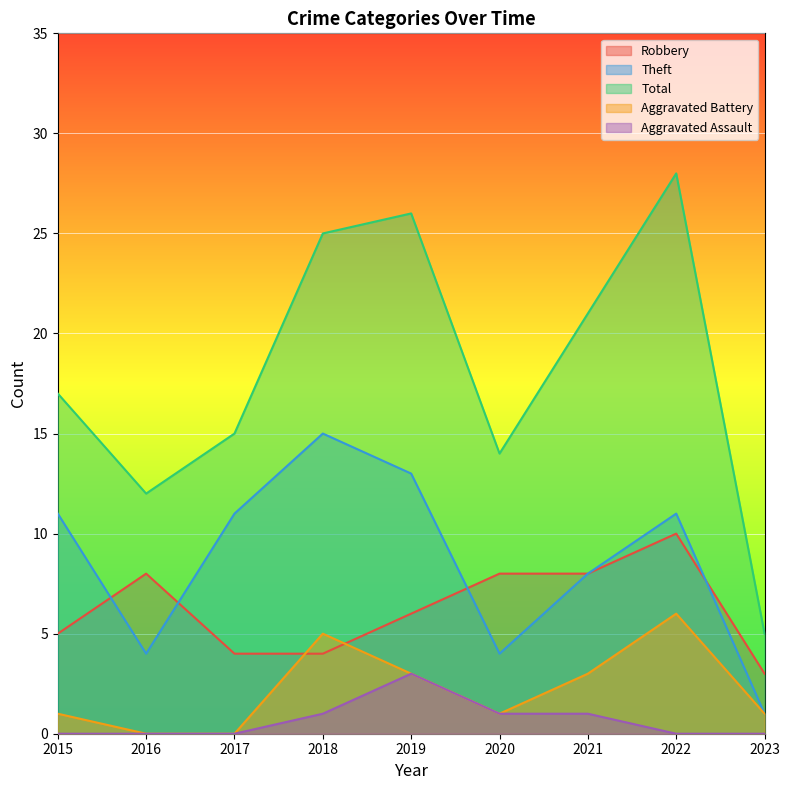

Read the Aggravated Assault value at 2021.

1